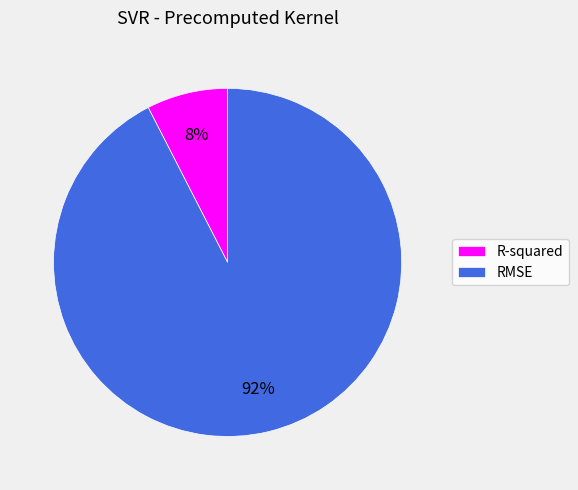

Which slice is the smallest?

R-squared